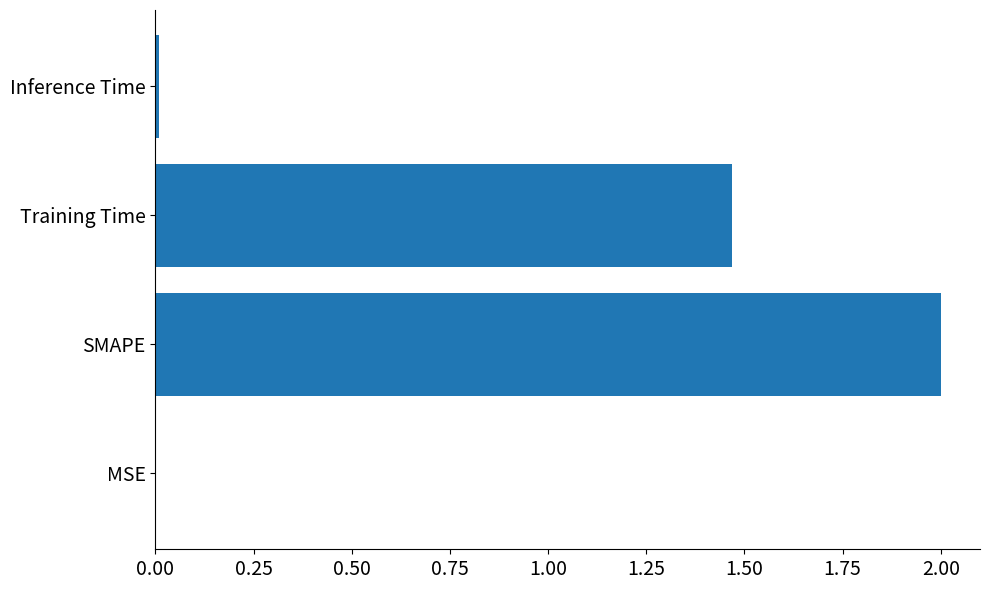

The value at Inference Time is 0.0. True or false?

True